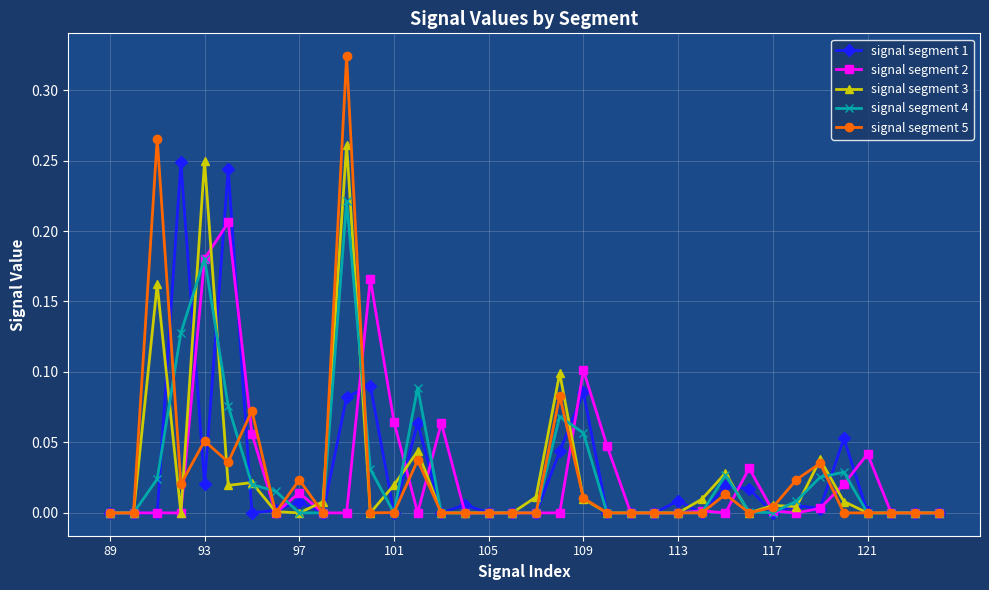

True or false: signal segment 5 has more than 1 points higher than both neighbors.

True